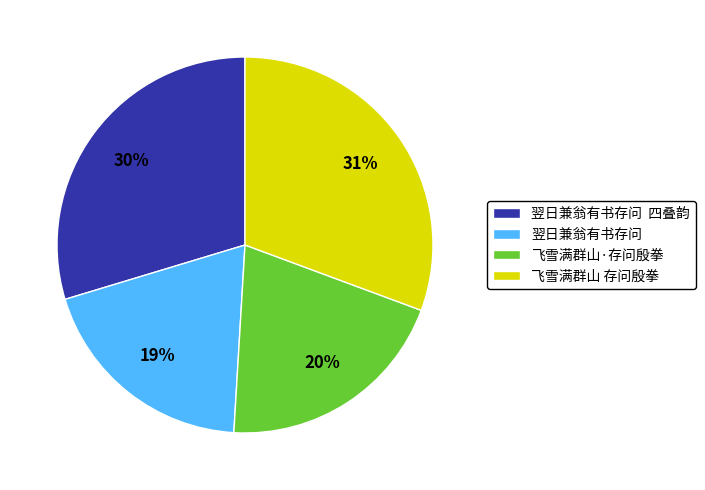

Which has a higher value, 翌日兼翁有书存问 四叠韵 or 飞雪满群山 存问殷拳?

飞雪满群山 存问殷拳